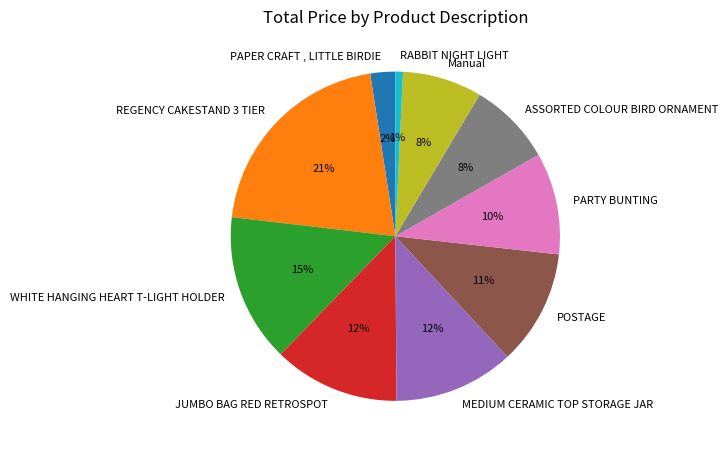

To the nearest percent, what is the difference between the largest and smallest slice percentages?

20%